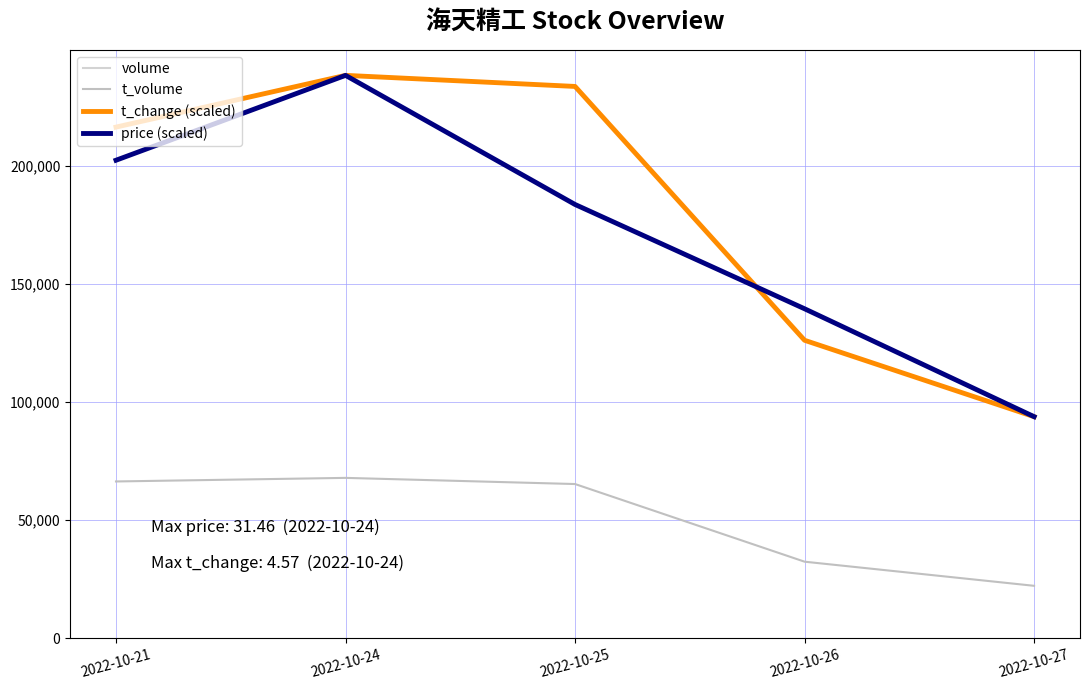

Is this an area chart (filled region under the line)?

No